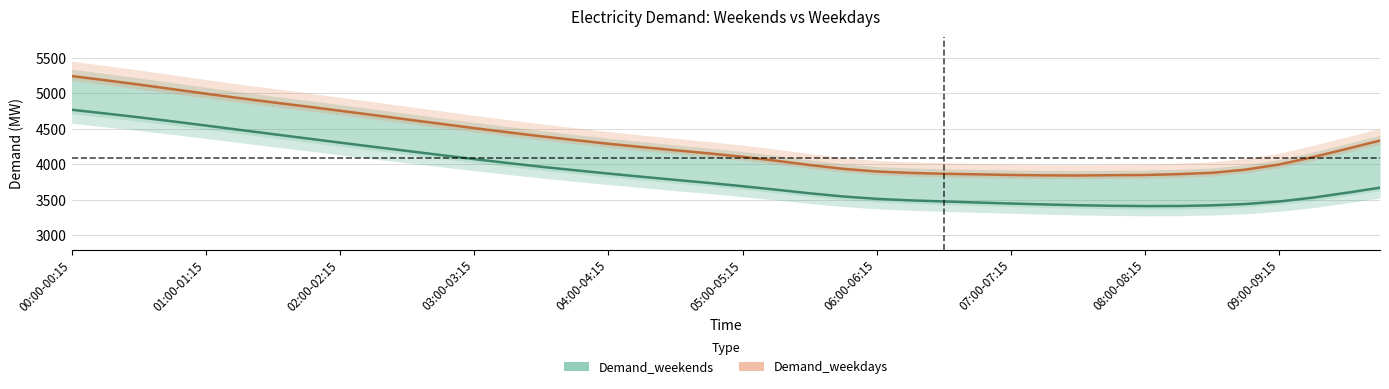

What is the highest value of the Demand_weekdays series?

5245